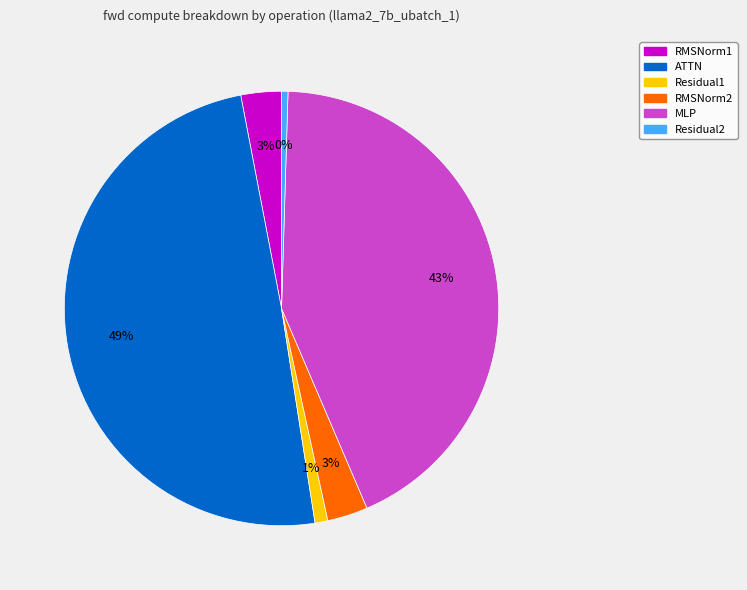

True or false: MLP accounts for 34% of the total.

False